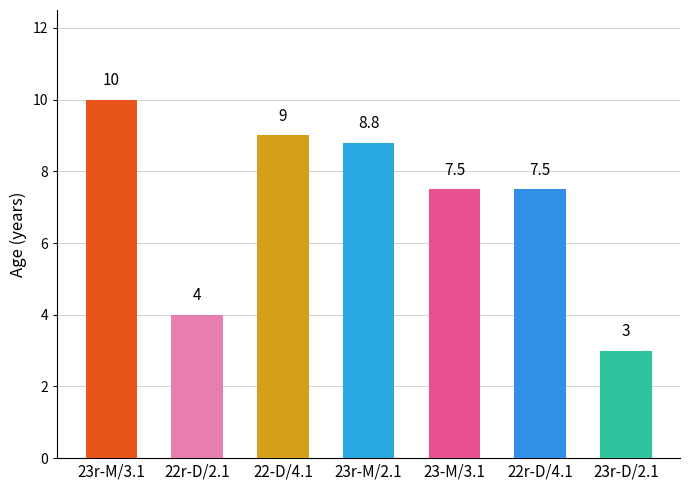

What is the minimum value shown in the chart?

3.0